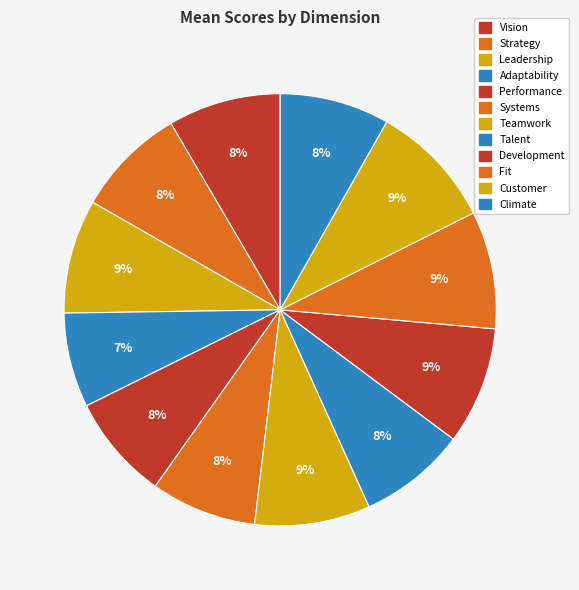

Count the number of slices in the pie.

12